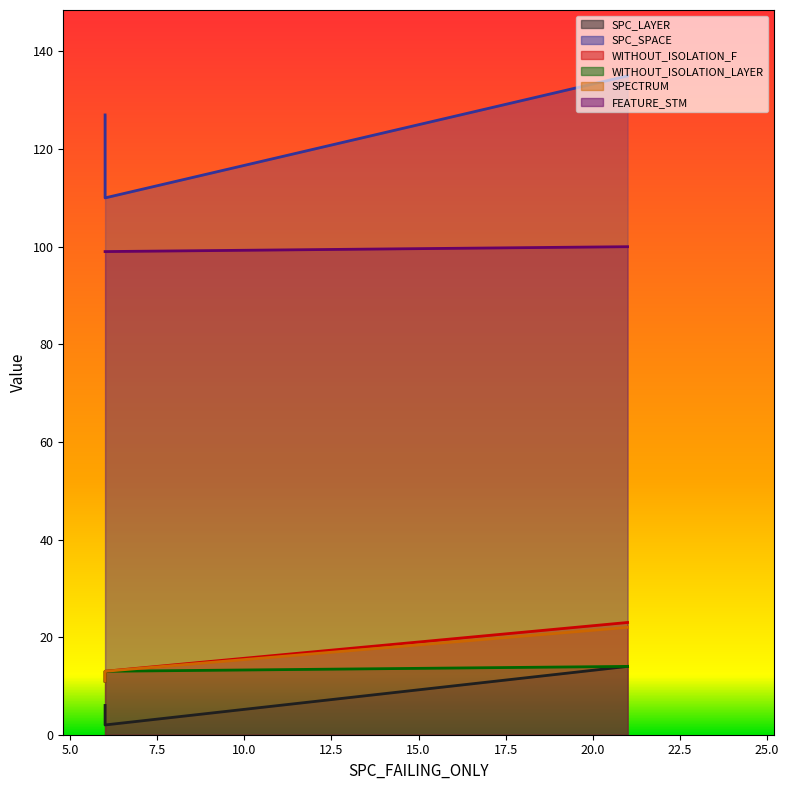

Is the value of SPECTRUM at 21 greater than the value of WITHOUT_ISOLATION_LAYER at 6?

Yes